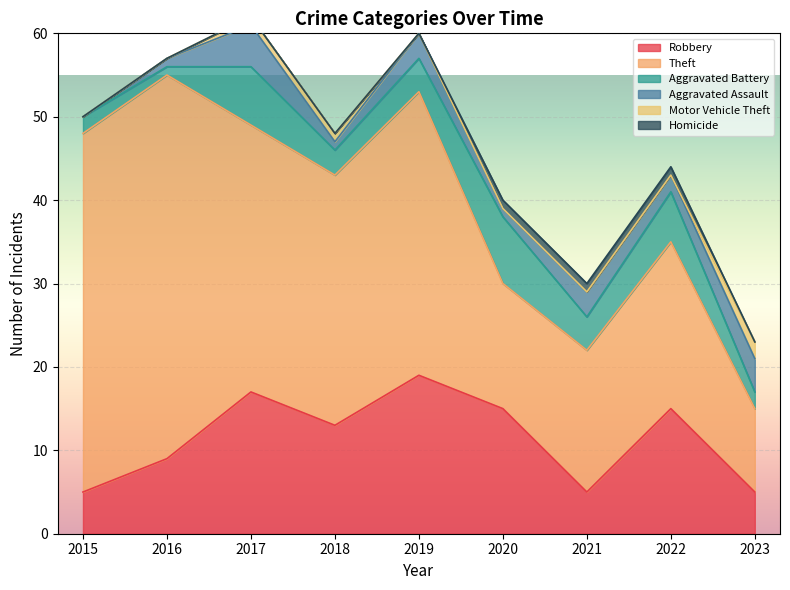

True or false: Homicide has more than 2 points higher than both neighbors.

False